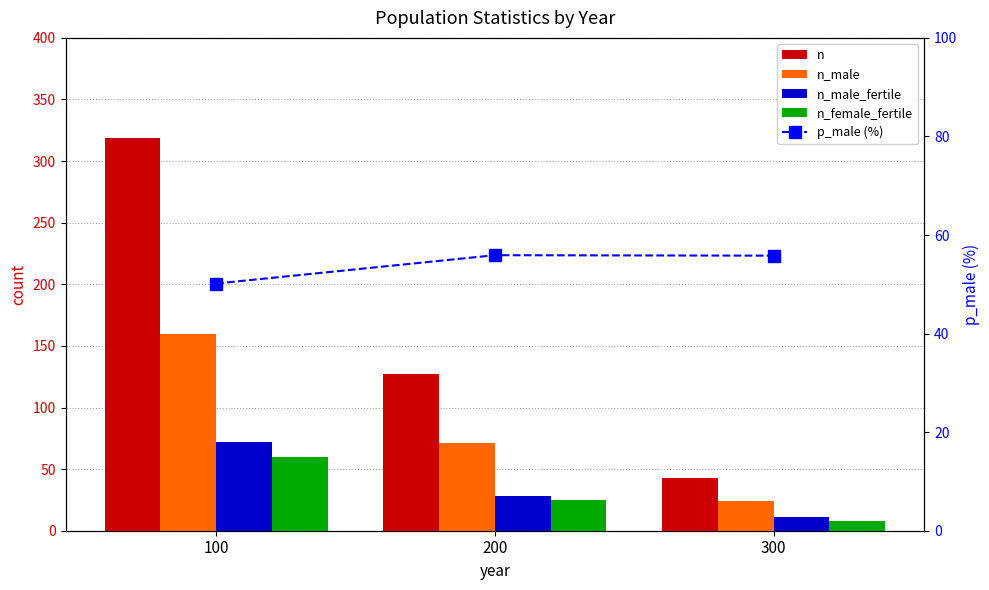

At which label does n_female_fertile reach its peak?

100